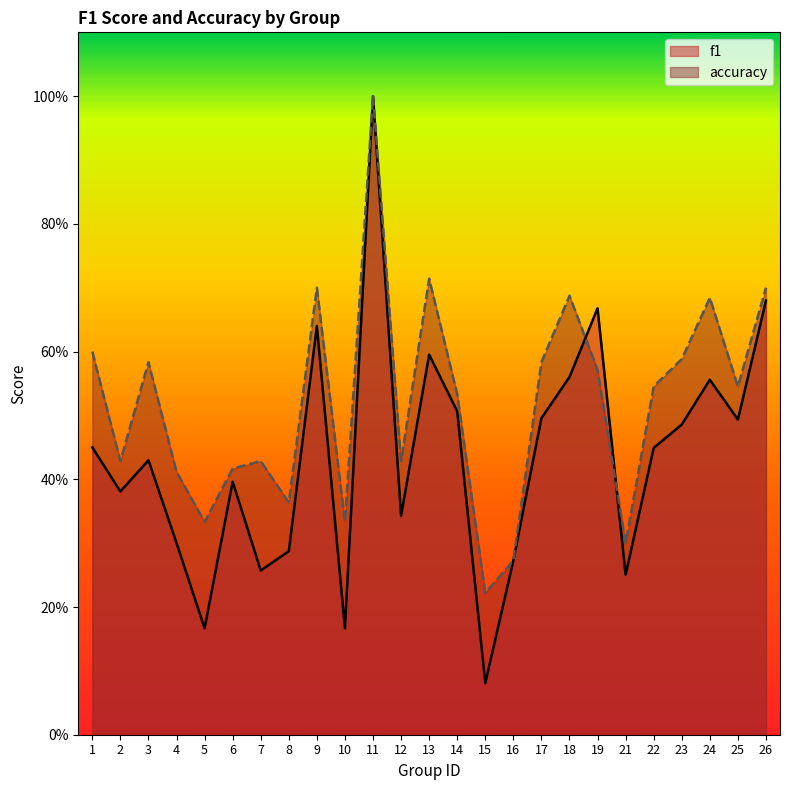

Which has a higher value, 2 or 7?

2